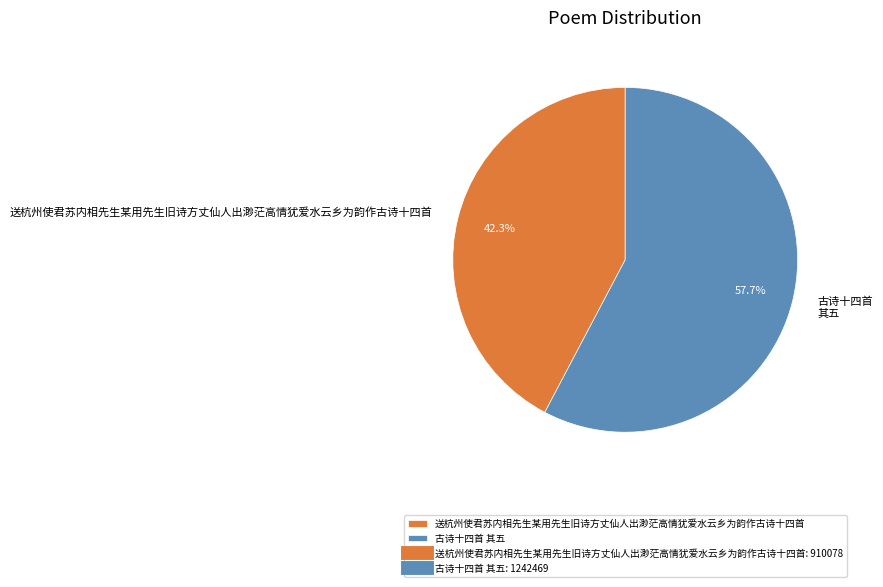

What is the ratio of the value at 古诗十四首 其五 to the value at 送杭州使君苏内相先生某用先生旧诗方丈仙人出渺茫高情犹爱水云乡为韵作古诗十四首?

1.4